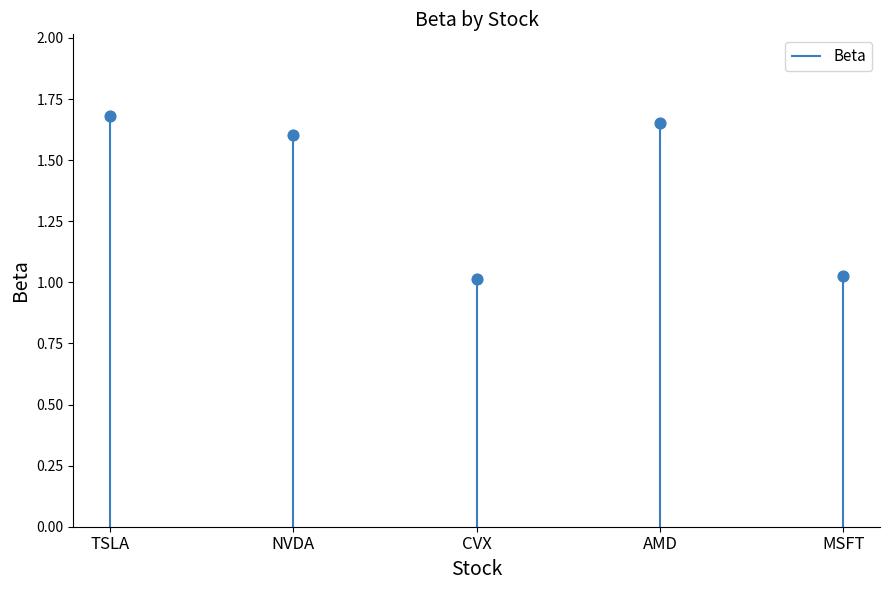

Between AMD and CVX, which is larger?

AMD